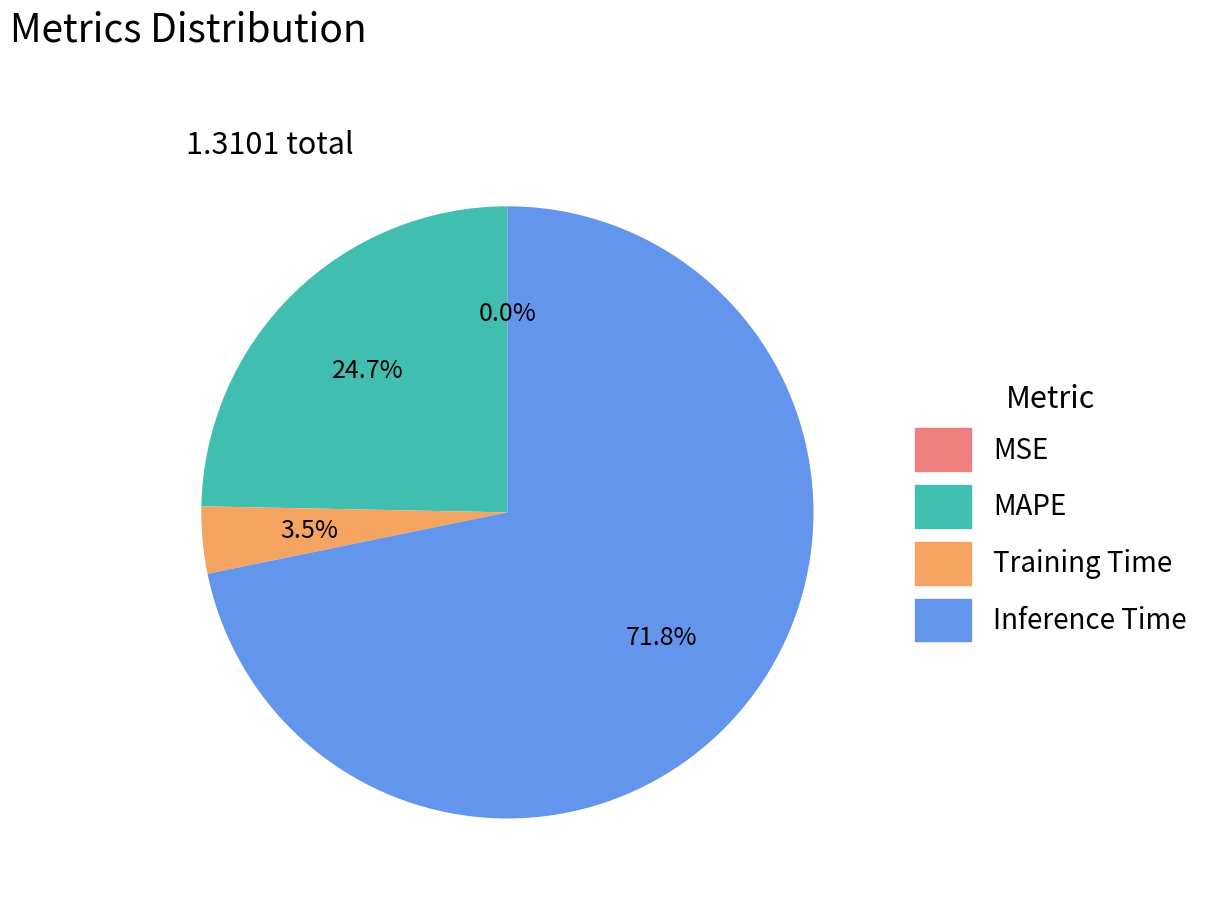

Which category accounts for the majority?

Inference Time